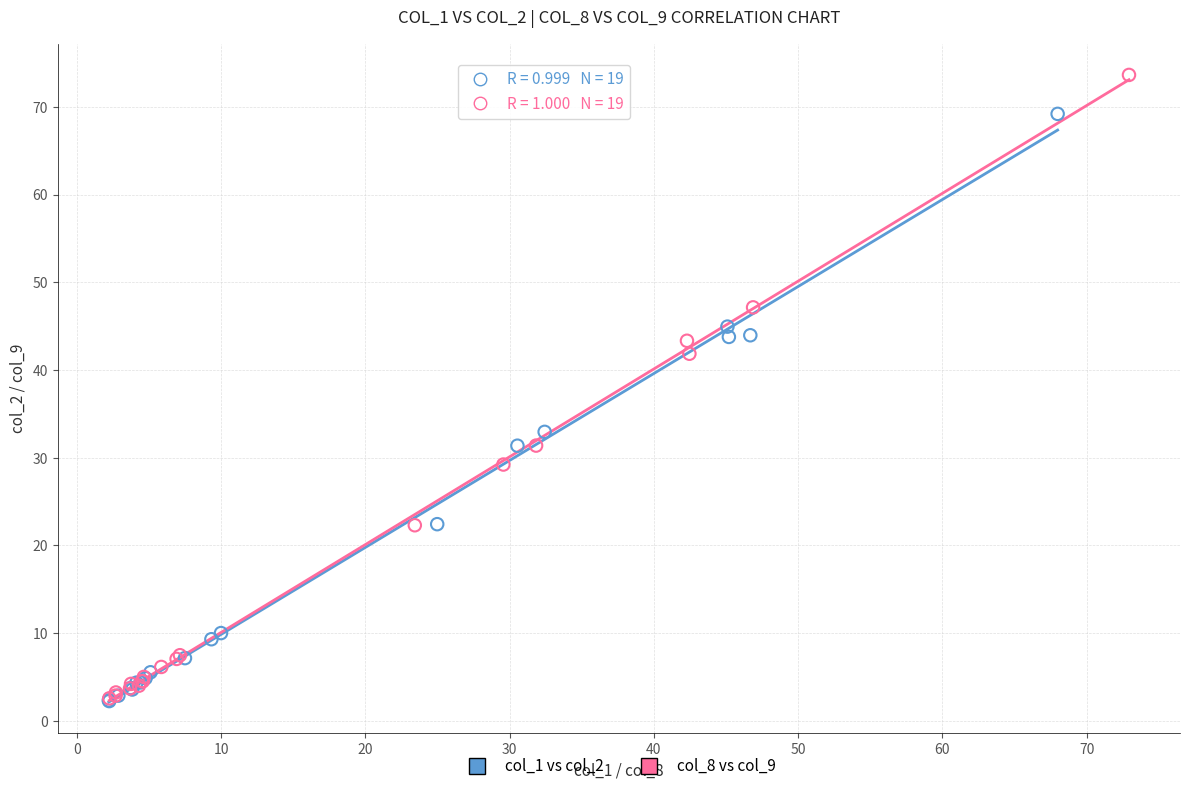

Which series has the largest Y range (max minus min)?

col_8 vs col_9